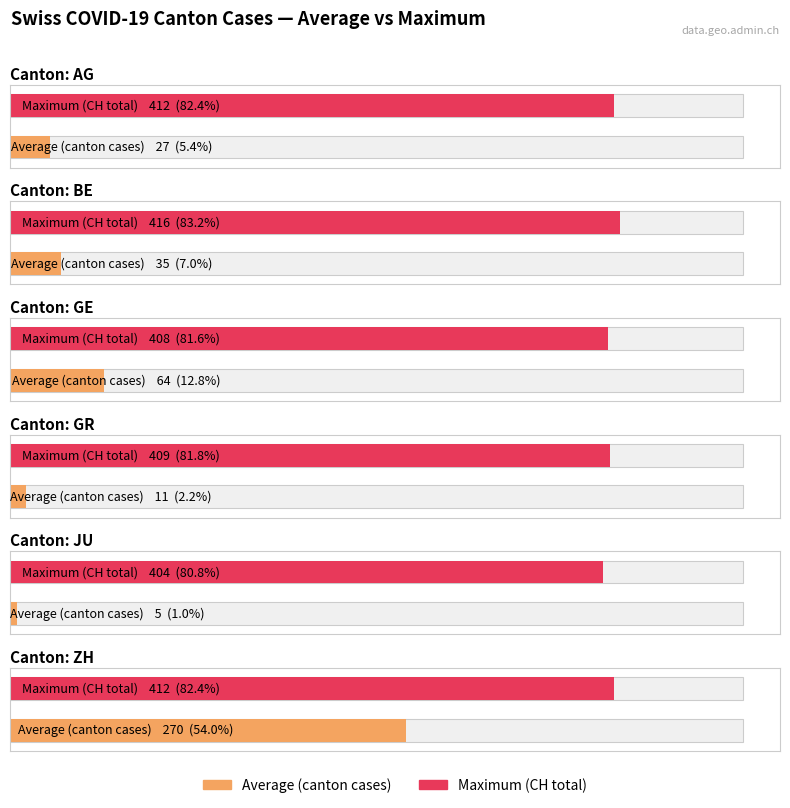

List the series in order of their overall mean, highest first.

Maximum (CH total), Average (canton cases)